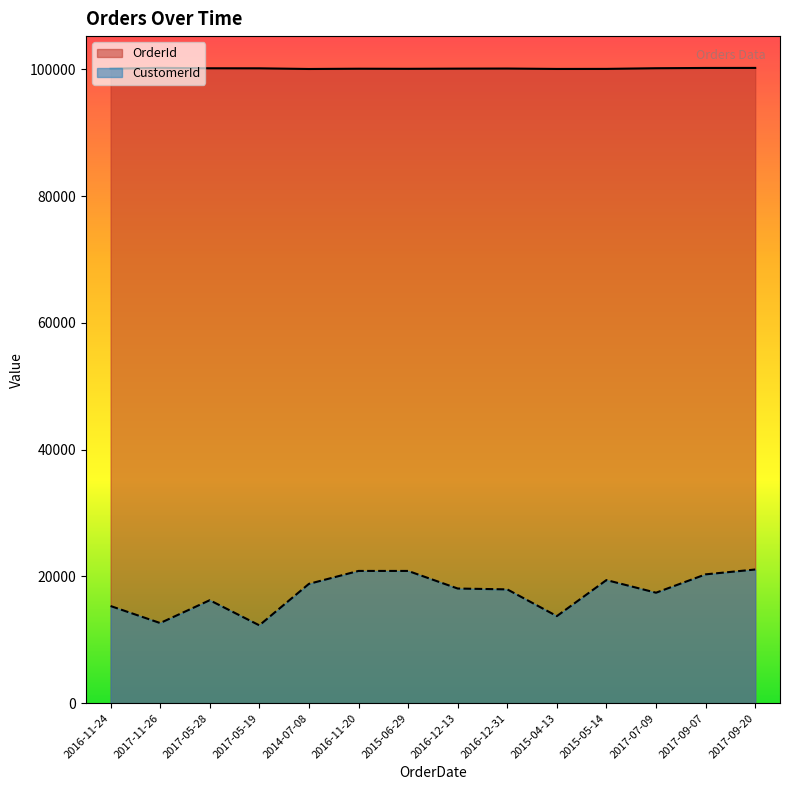

True or false: OrderId and CustomerId intersect in this chart.

False